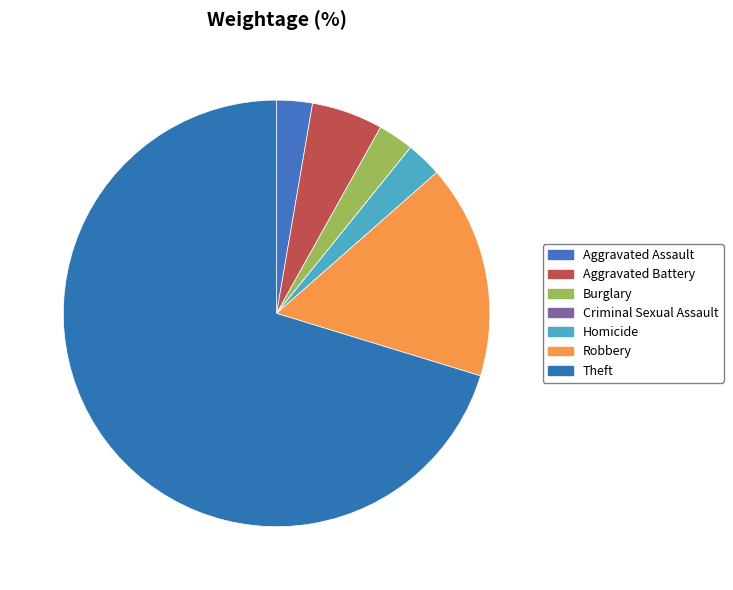

Which category has the smallest portion of the pie?

Criminal Sexual Assault